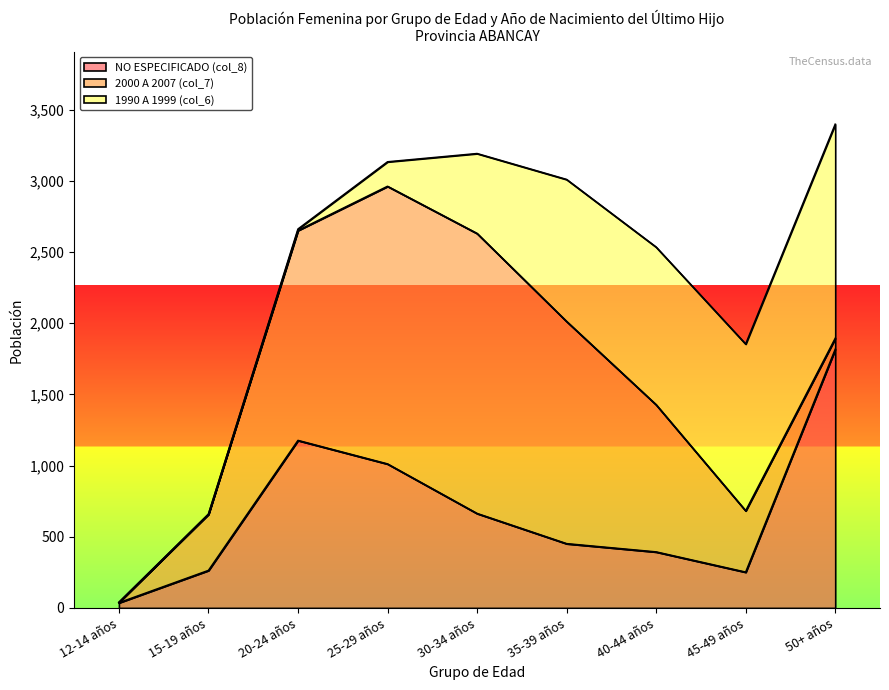

What are all the series names shown in the legend?

NO ESPECIFICADO (col_8), 2000 A 2007 (col_7), 1990 A 1999 (col_6)